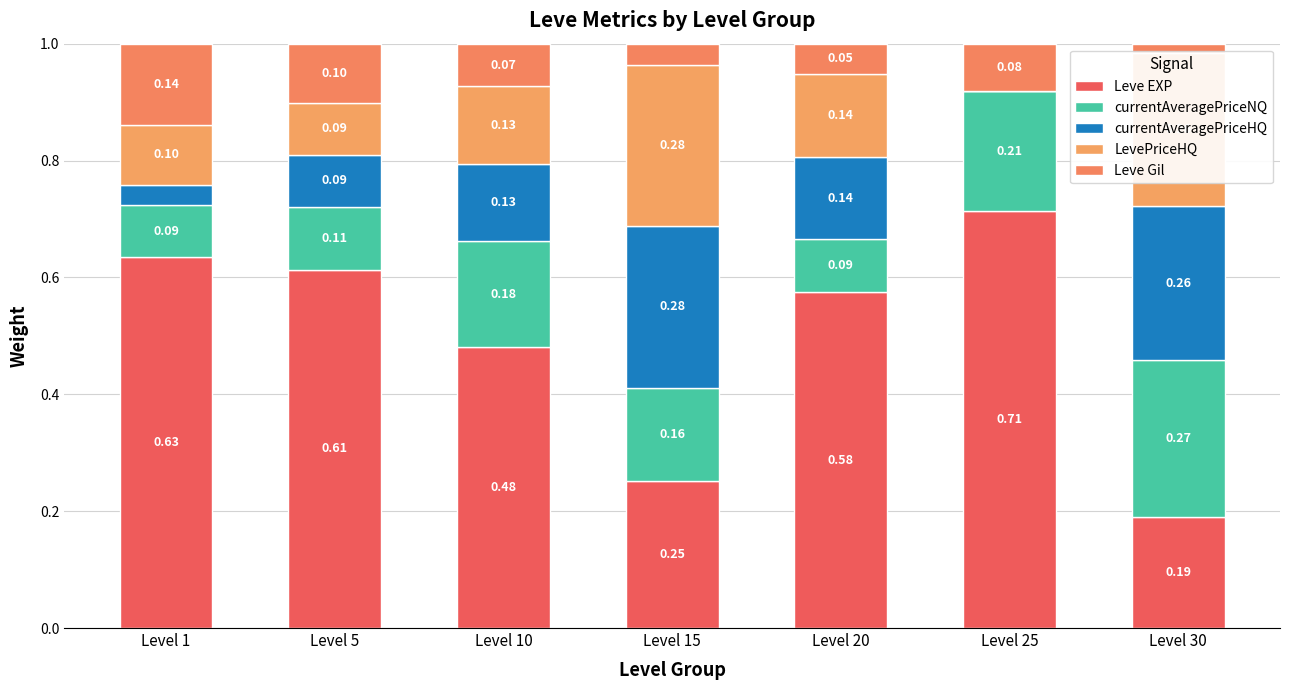

How many data points does each series have?

7